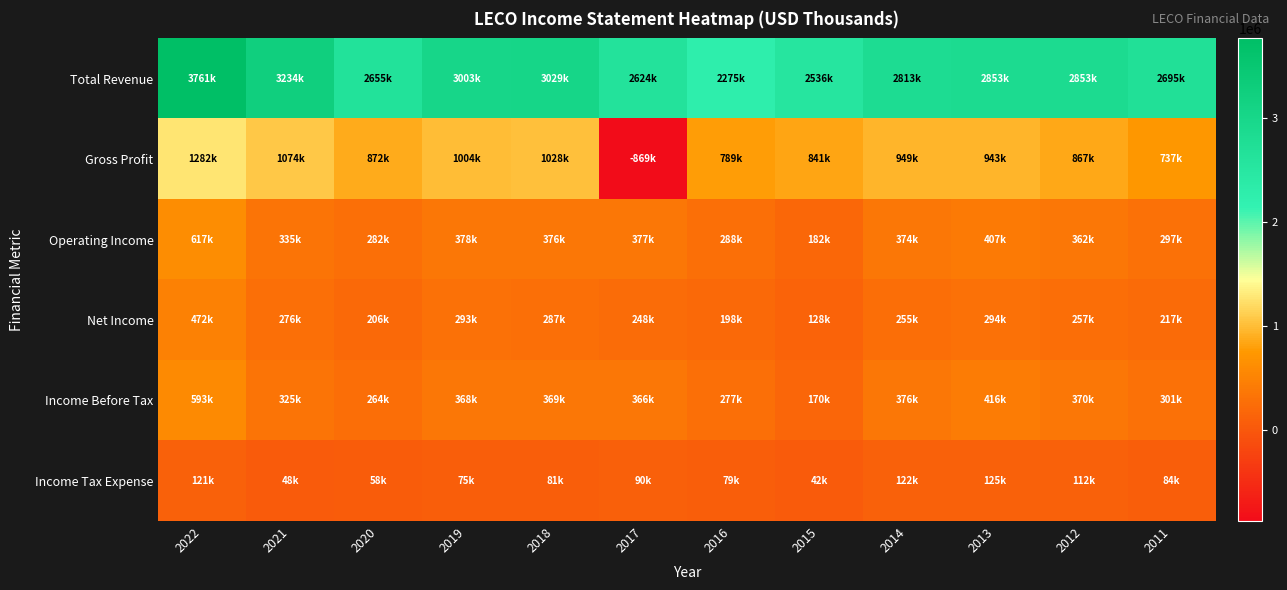

Rank the series by their maximum value, from lowest to highest.

Income Tax Expense, Net Income, Income Before Tax, Operating Income, Gross Profit, Total Revenue